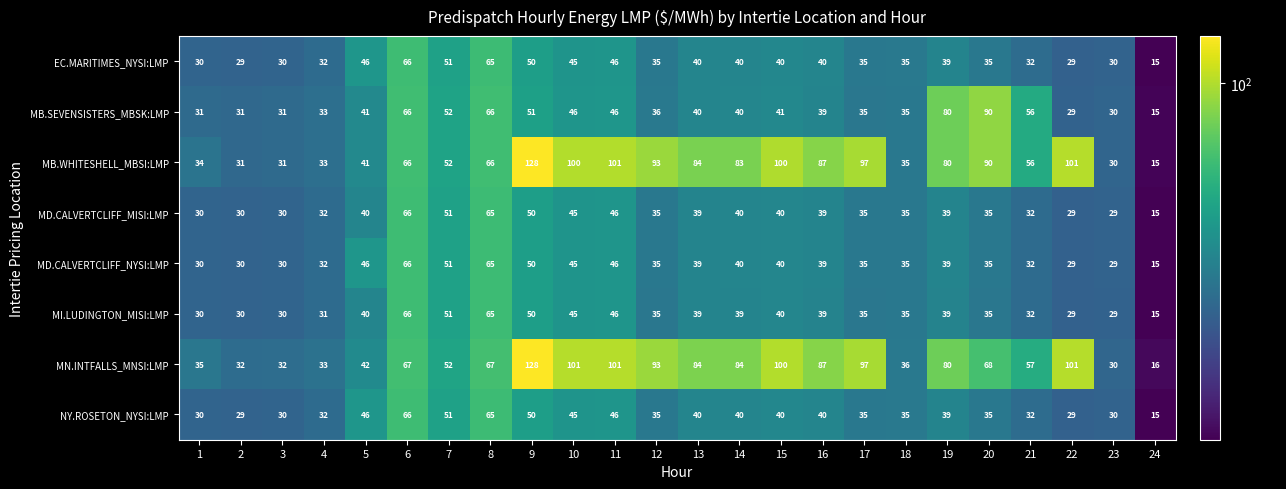

At which category is the sum across all series the highest?

9